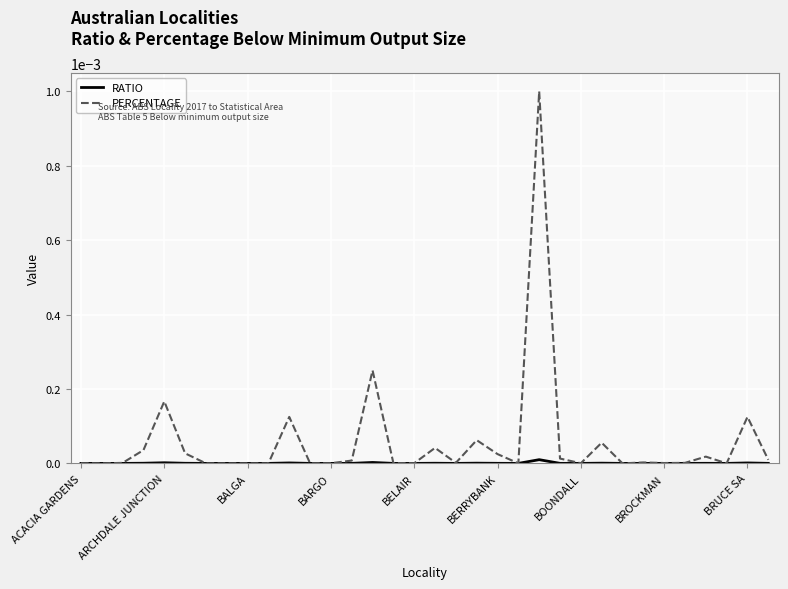

Which series has the largest total across all categories?

PERCENTAGE